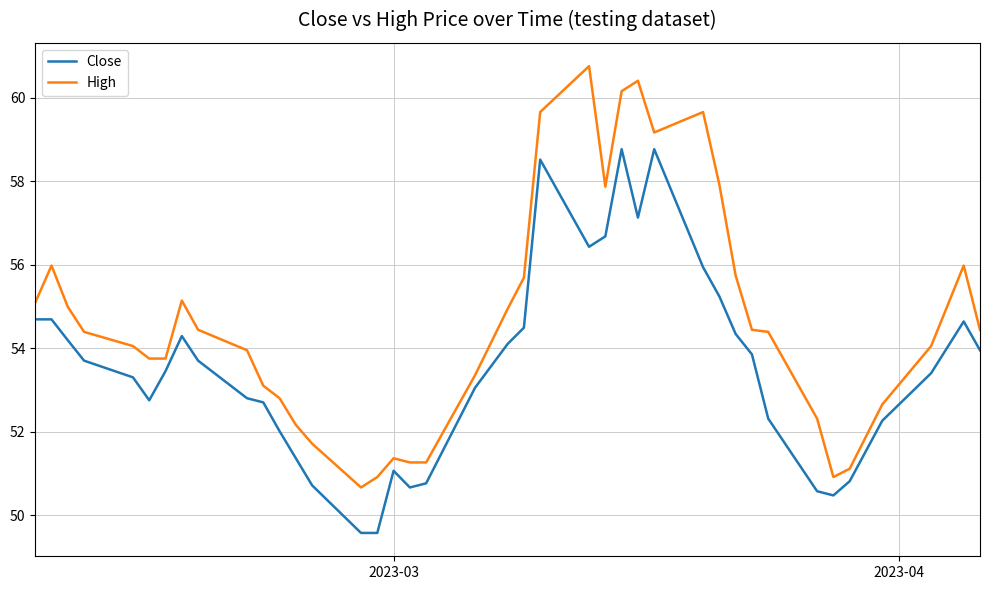

What is the minimum value shown in the chart?

49.6